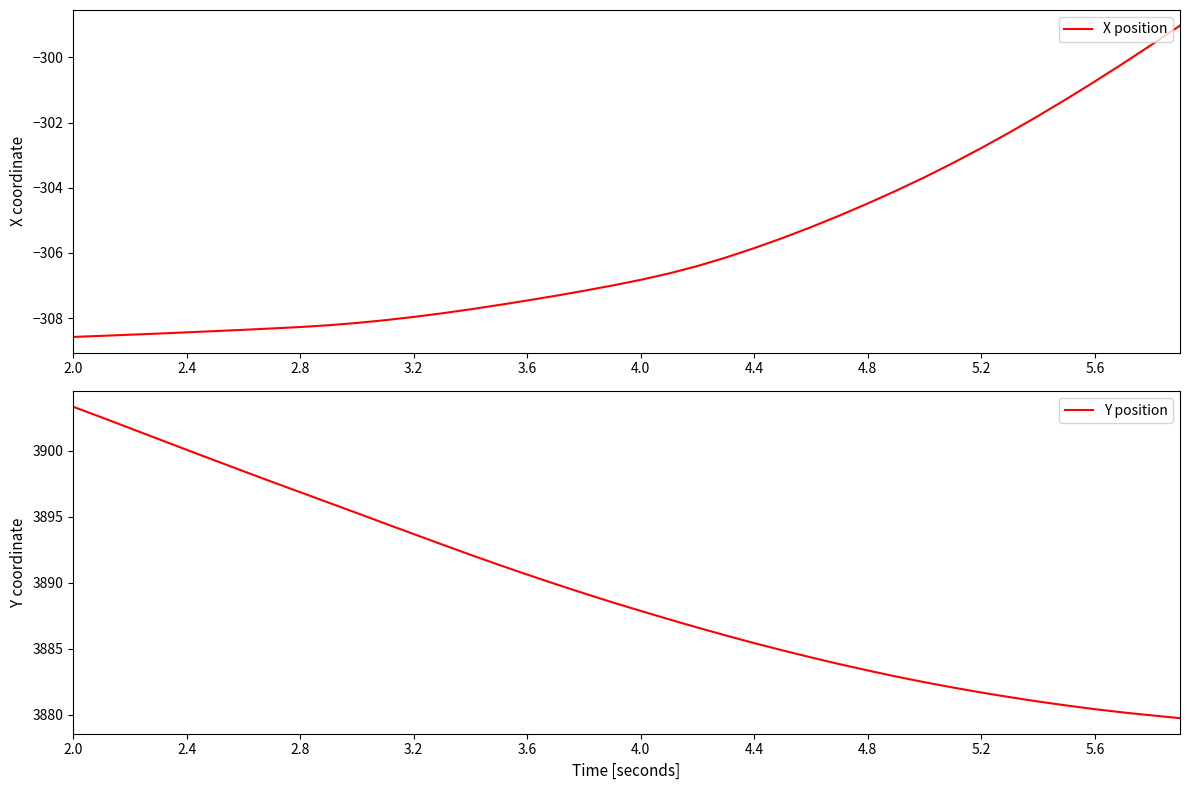

Reading left to right, what are all the values shown in this chart?

X position: -308.6	-308.5	-308.5	-308.5	-308.4	-308.4	-308.4	-308.3	-308.3	-308.2	-308.1	-308.1	-308.0	-307.9	-307.7	-307.6	-307.5	-307.3	-307.2	-307.0	-306.8	-306.6	-306.4	-306.1	-305.9	-305.5	-305.2	-304.9	-304.5	-304.1	-303.7	-303.2	-302.8	-302.3	-301.8	-301.3	-300.7	-300.2	-299.6	-299.0
Y position: 3903.3	3902.5	3901.7	3900.9	3900.1	3899.3	3898.5	3897.7	3896.9	3896.1	3895.3	3894.5	3893.7	3892.9	3892.1	3891.4	3890.6	3889.9	3889.2	3888.5	3887.9	3887.2	3886.6	3886.0	3885.4	3884.9	3884.4	3883.8	3883.4	3882.9	3882.5	3882.1	3881.7	3881.3	3881.0	3880.7	3880.4	3880.2	3880.0	3879.8